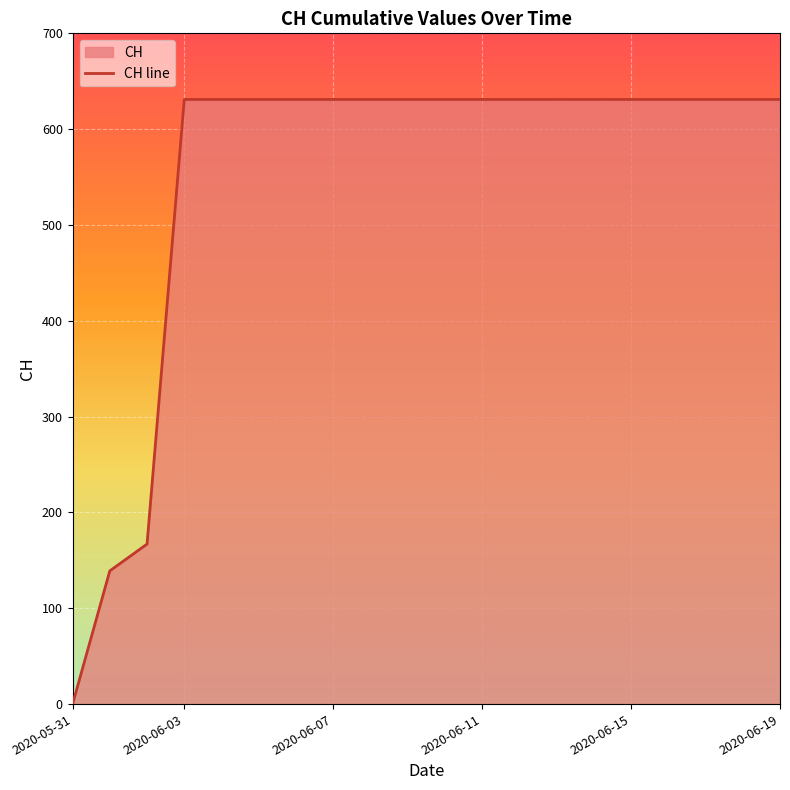

What is the change in value from 2020-05-31 to 2020-06-07?

+631